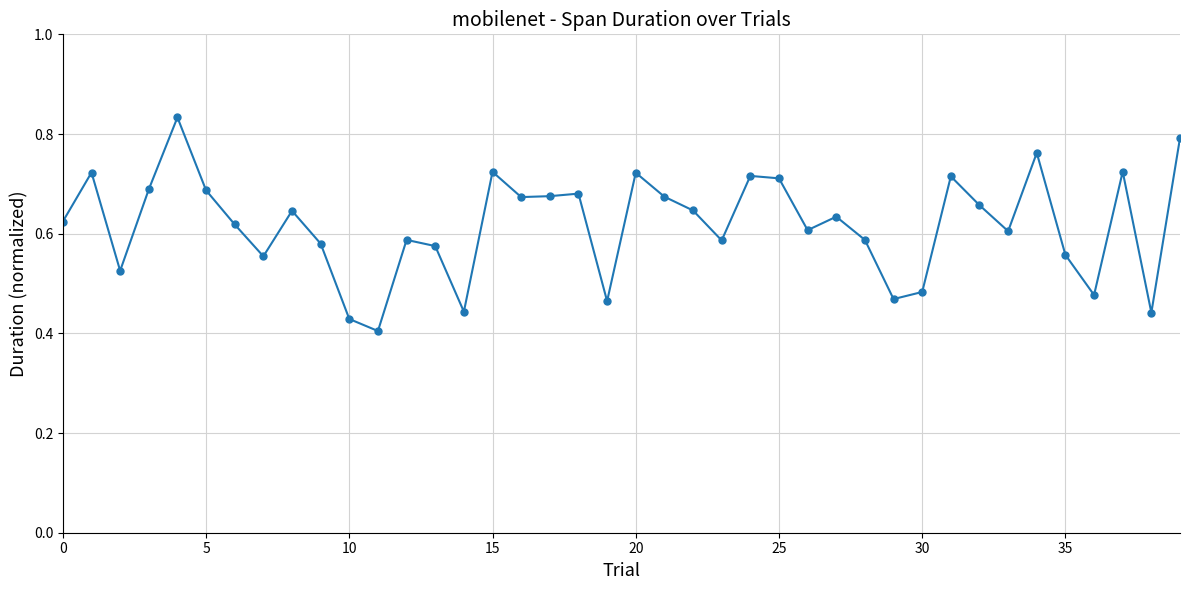

How many points are higher than both their immediate neighbors (excluding endpoints)?

12